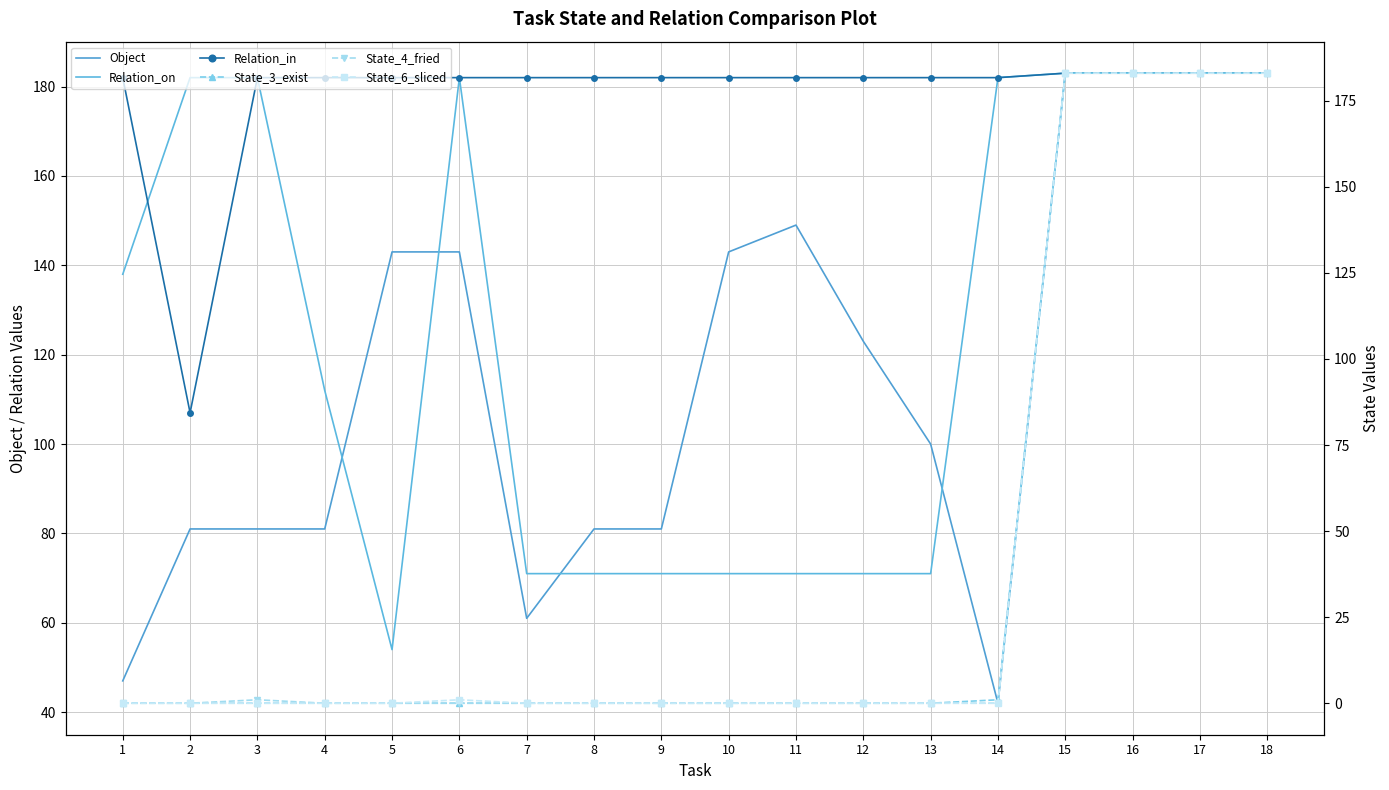

True or false: State_6_sliced and Relation_in cross at least once.

False